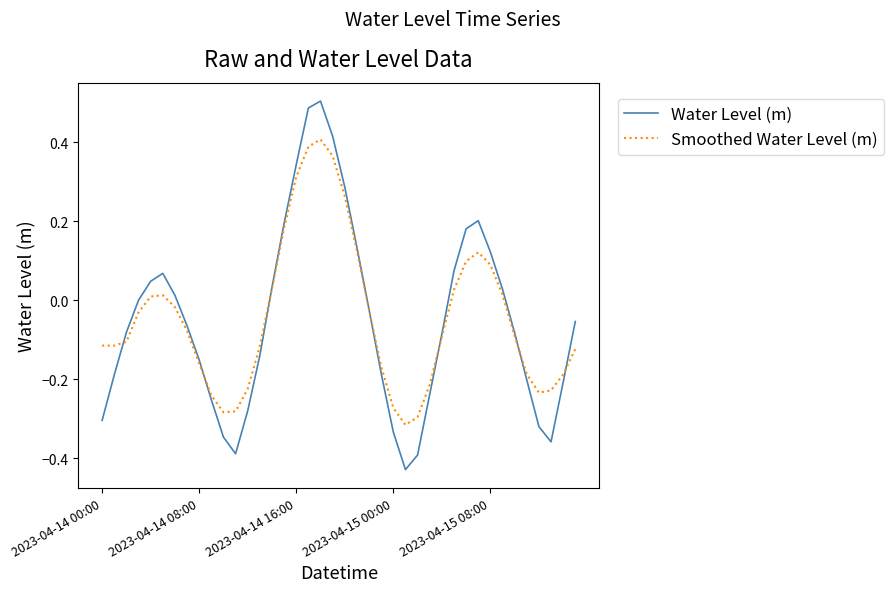

Rank the series by their maximum value, from highest to lowest.

Water Level (m), Smoothed Water Level (m)